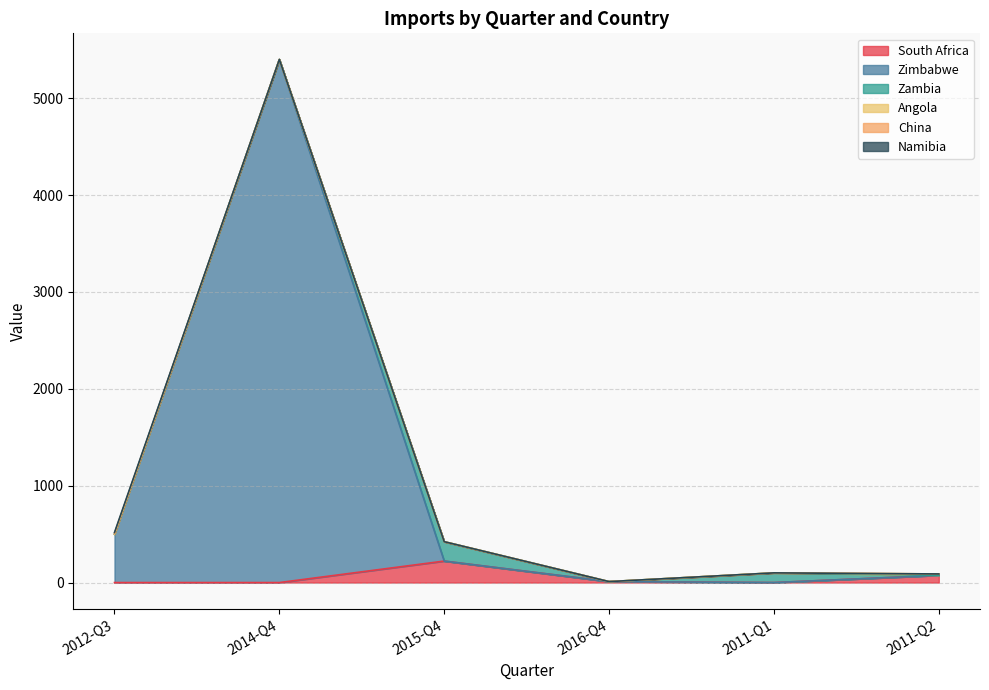

What position from the right is 2014-Q4?

5